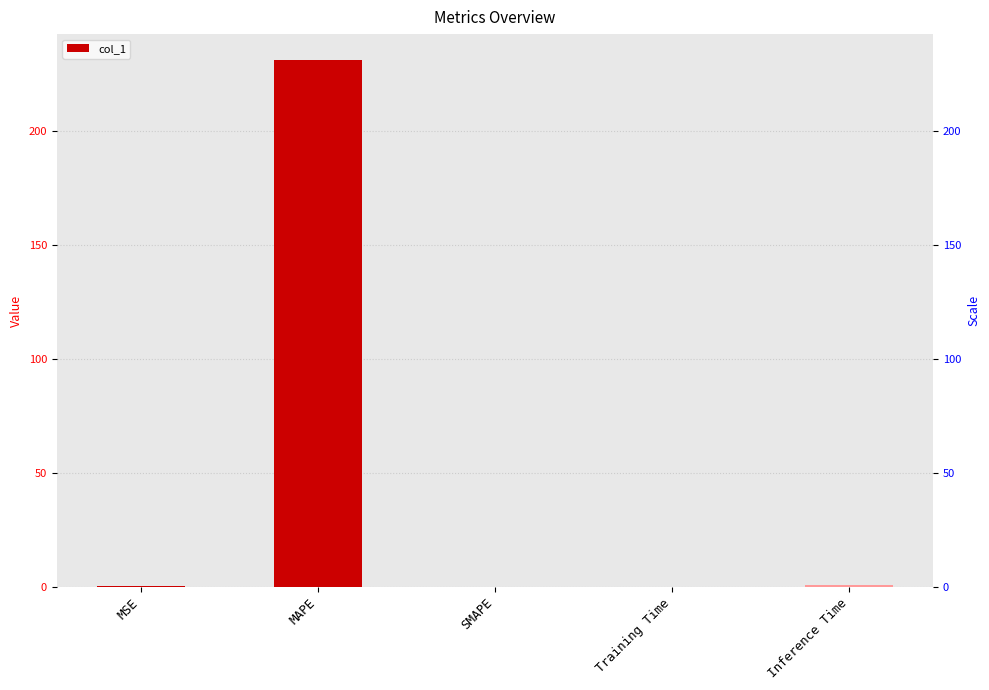

What is the label of the 3rd bar from the right?

SMAPE